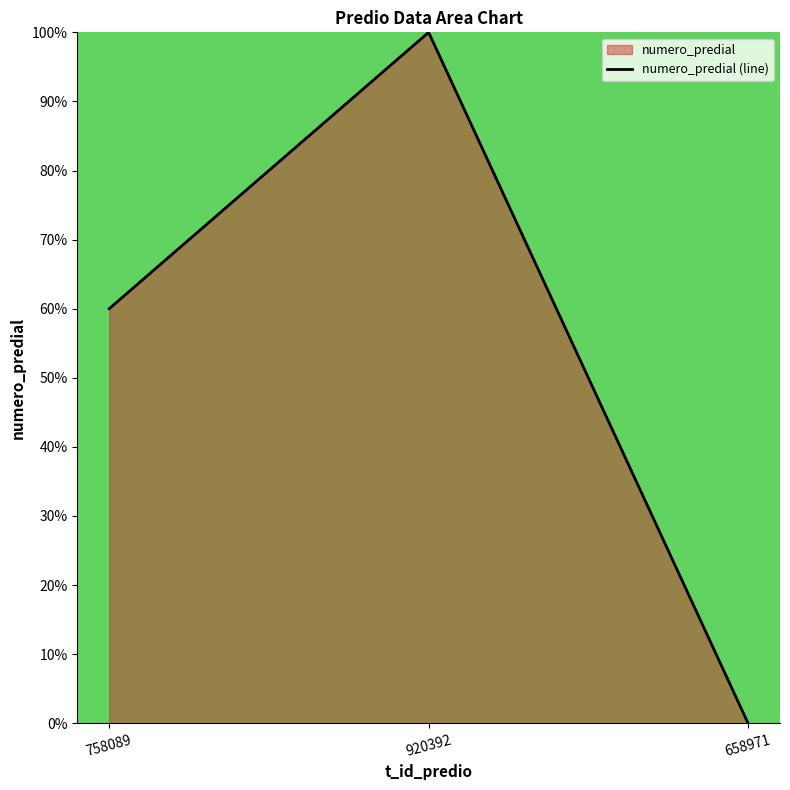

How many data points are less than 60?

1